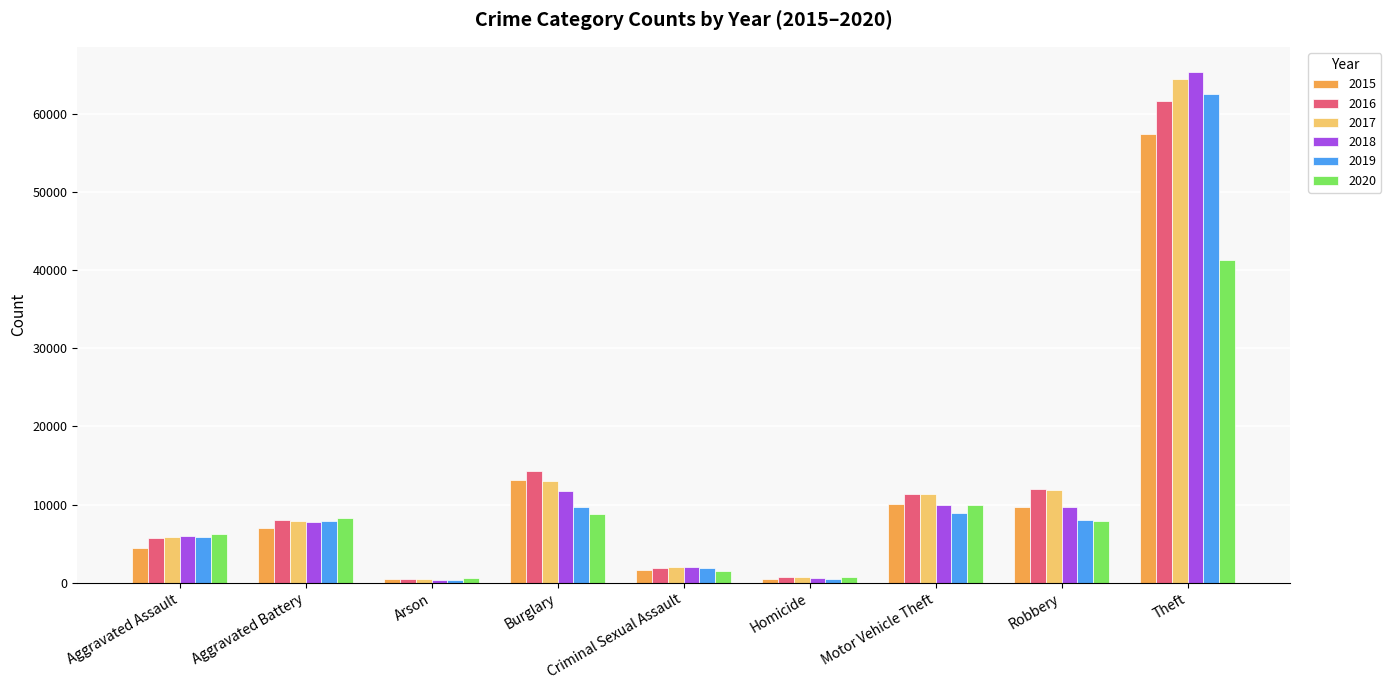

What is the value of the 2015 bar at the 7th from the left?

10068